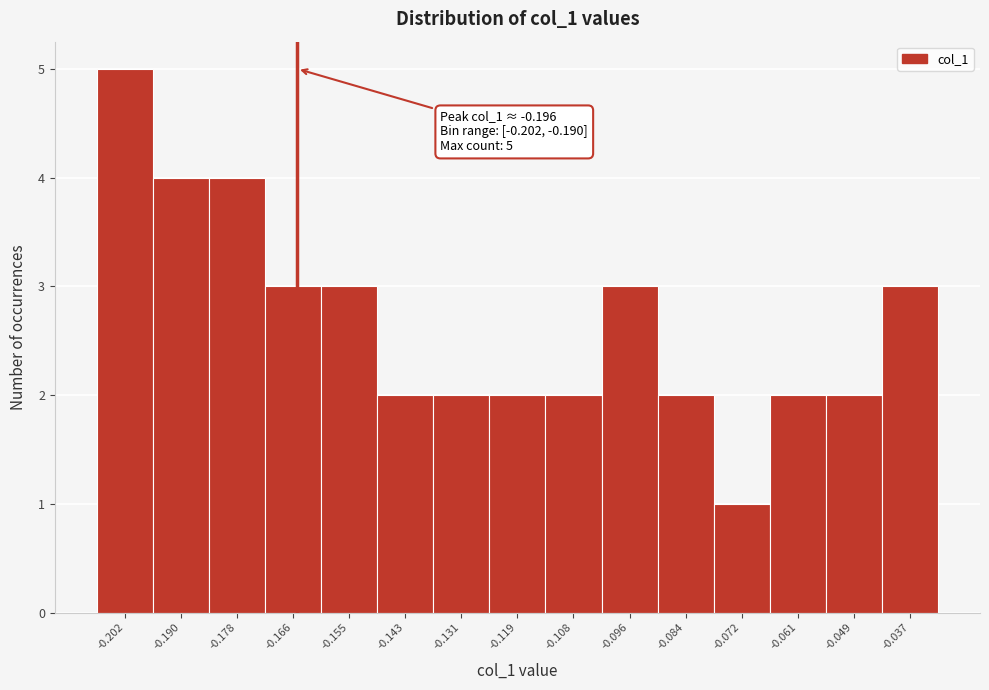

Reading right to left, what are all the values shown in this chart?

-0.037=3	-0.049=2	-0.061=2	-0.072=1	-0.084=2	-0.096=3	-0.108=2	-0.119=2	-0.131=2	-0.143=2	-0.155=3	-0.166=3	-0.178=4	-0.190=4	-0.202=5